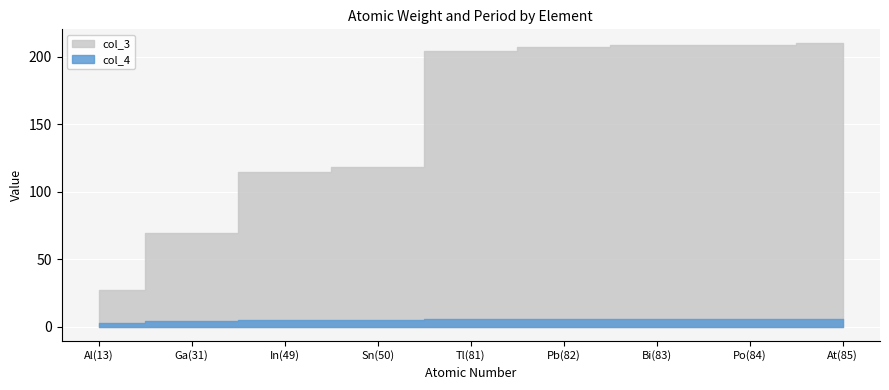

What is the difference between the maximum and second lowest values in the col_4 series?

2.0